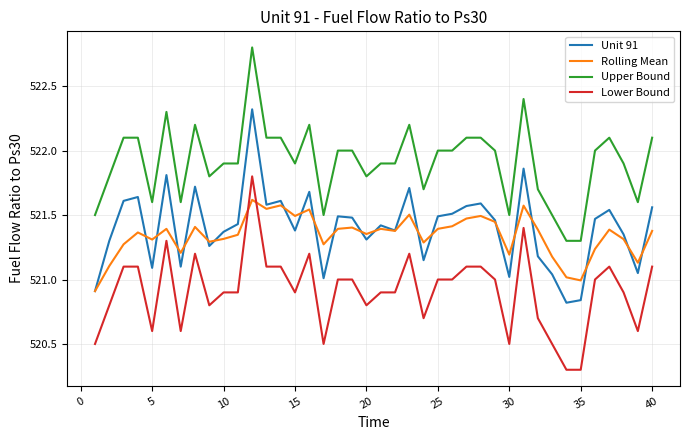

What is the maximum value shown in the chart?

522.8